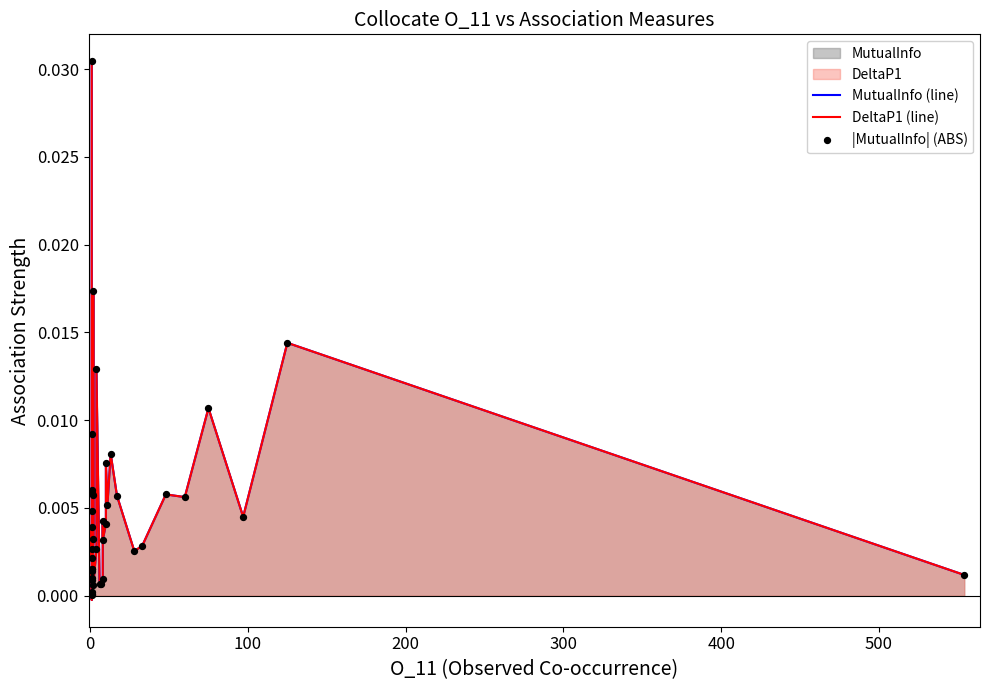

Which series has the largest total across all categories?

|MutualInfo| (ABS)